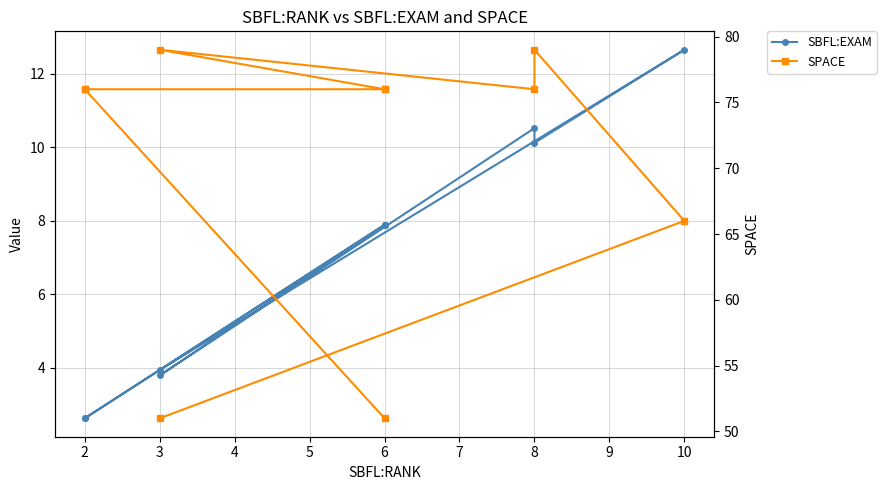

Reading left to right, what are all the values shown in this chart?

SBFL:EXAM: 7.9	2.6	2.6	7.9	7.9	3.8	10.5	10.1	12.7	3.9
SPACE: 51.0	76.0	76.0	76.0	76.0	79.0	76.0	79.0	66.0	51.0